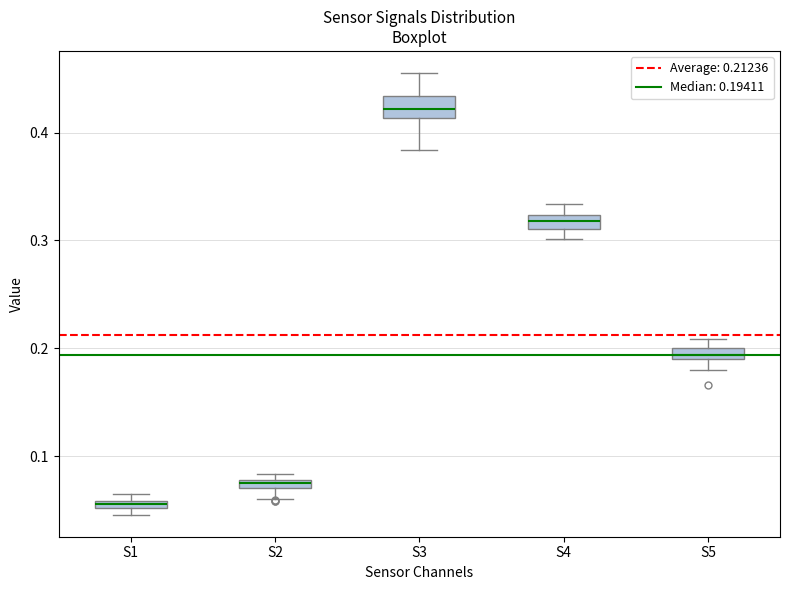

Which box has the lowest median line?

S1